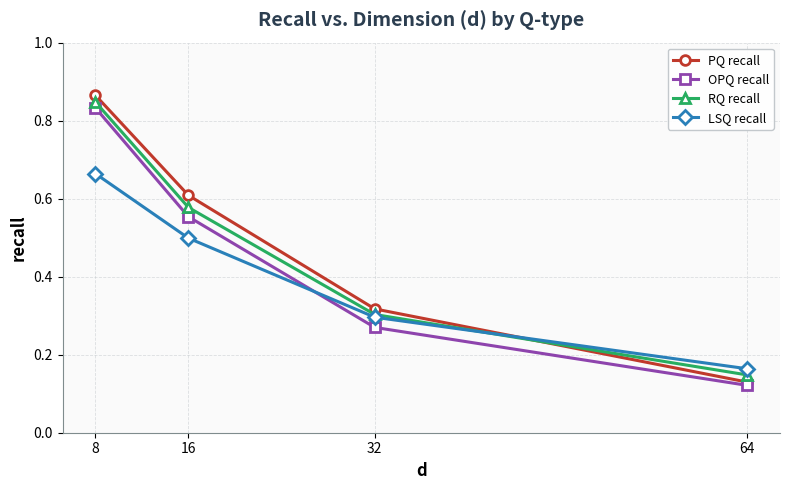

True or false: PQ recall and OPQ recall intersect in this chart.

False